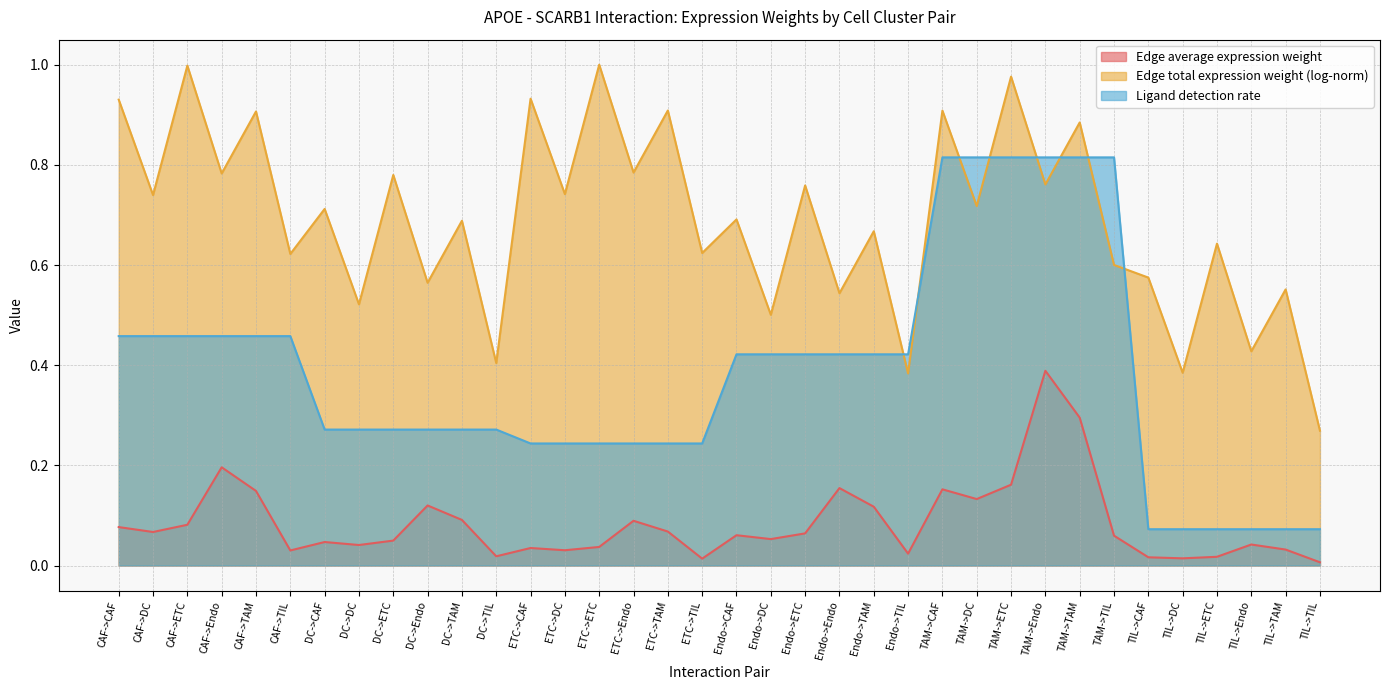

Is it true that Ligand detection rate equals 0.6 at CAF->Endo?

False